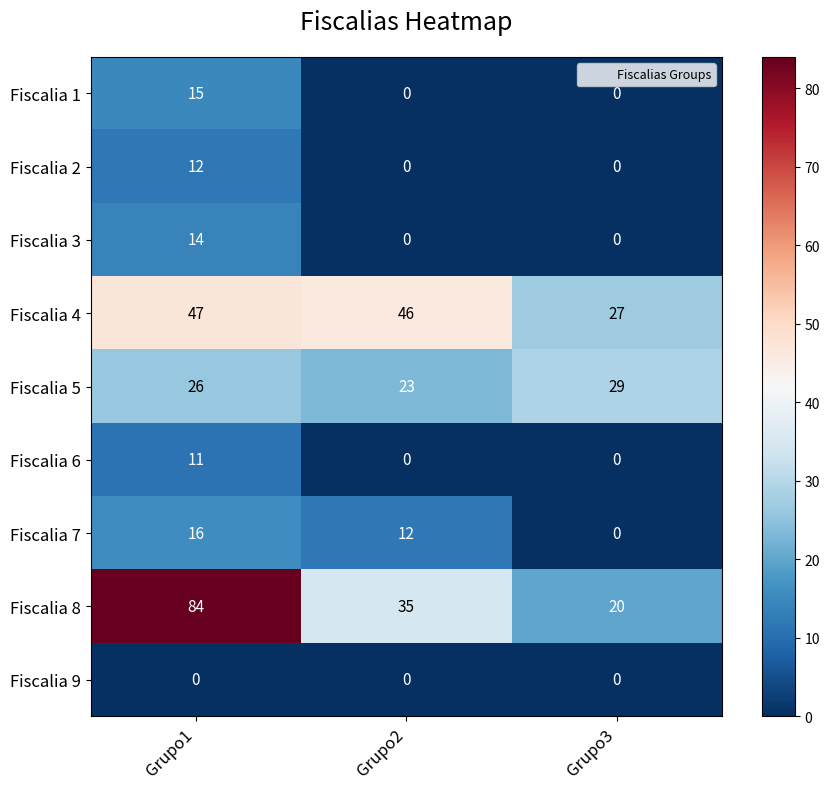

How many data points does each series have?

3